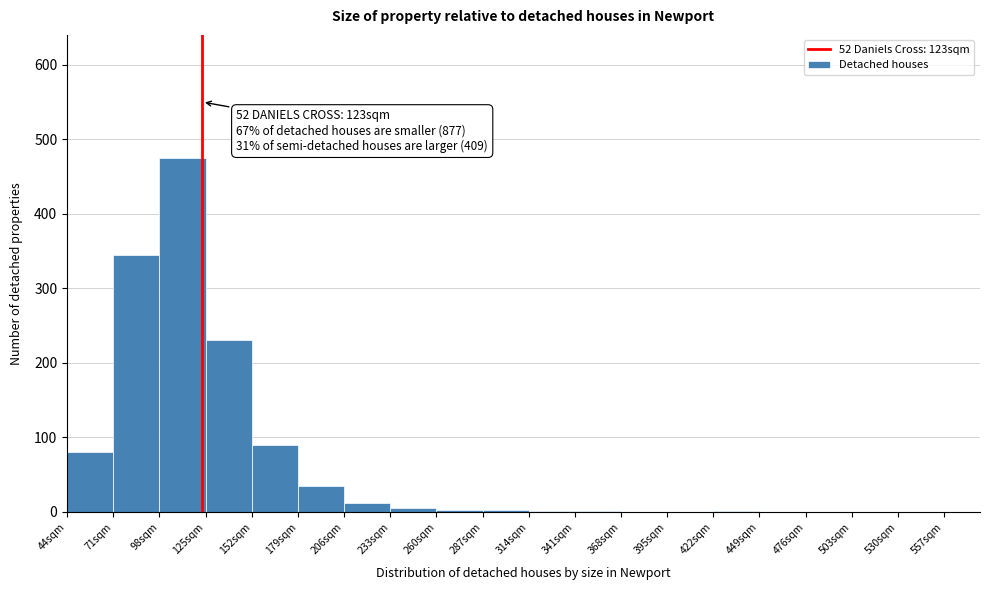

Over which range of the x-axis is the bar tallest?

98 to 125